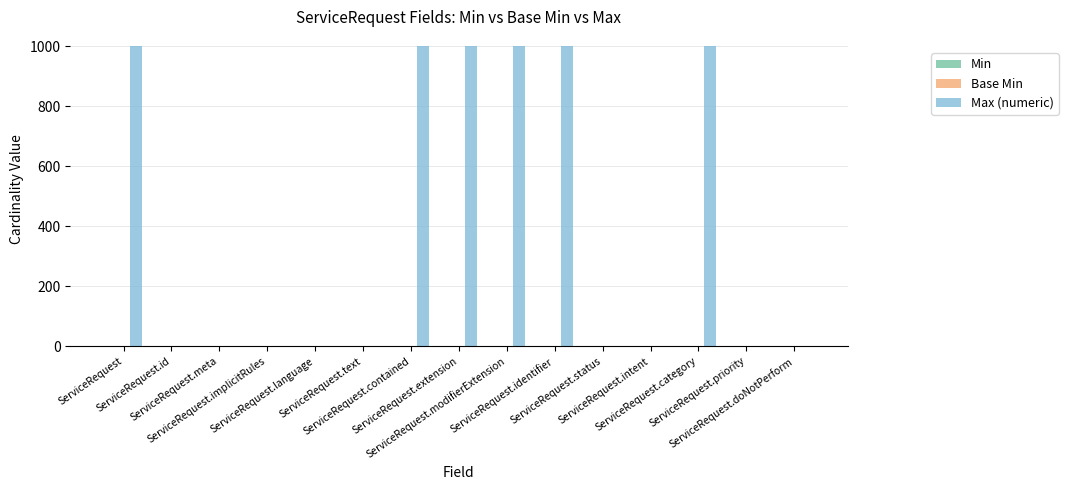

What is the maximum value for Max (numeric)?

999